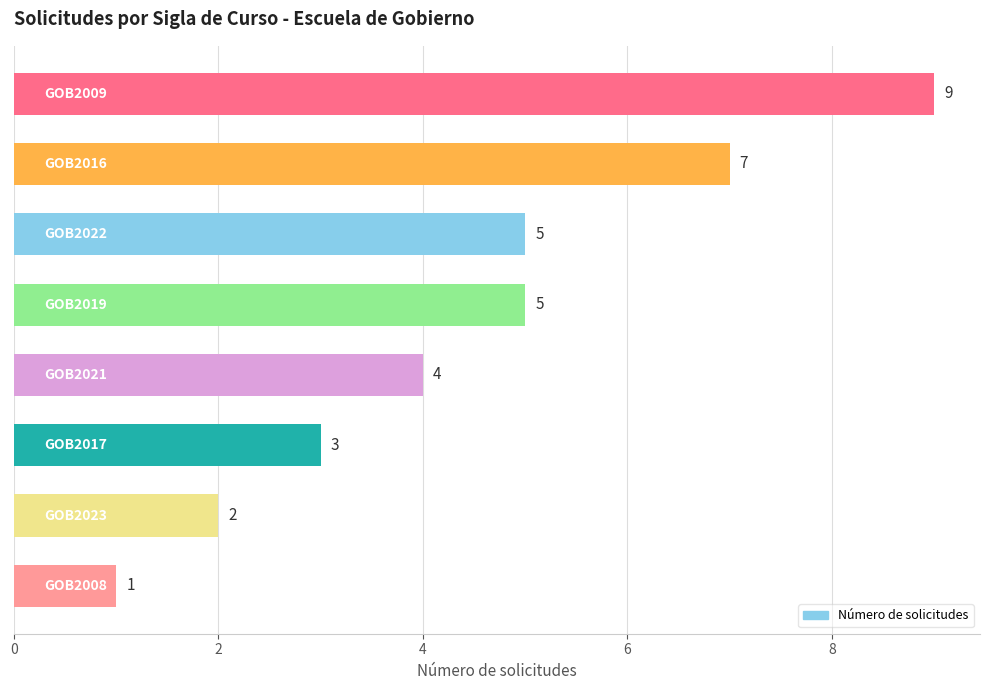

Count the values in the range 3 to 7.

5